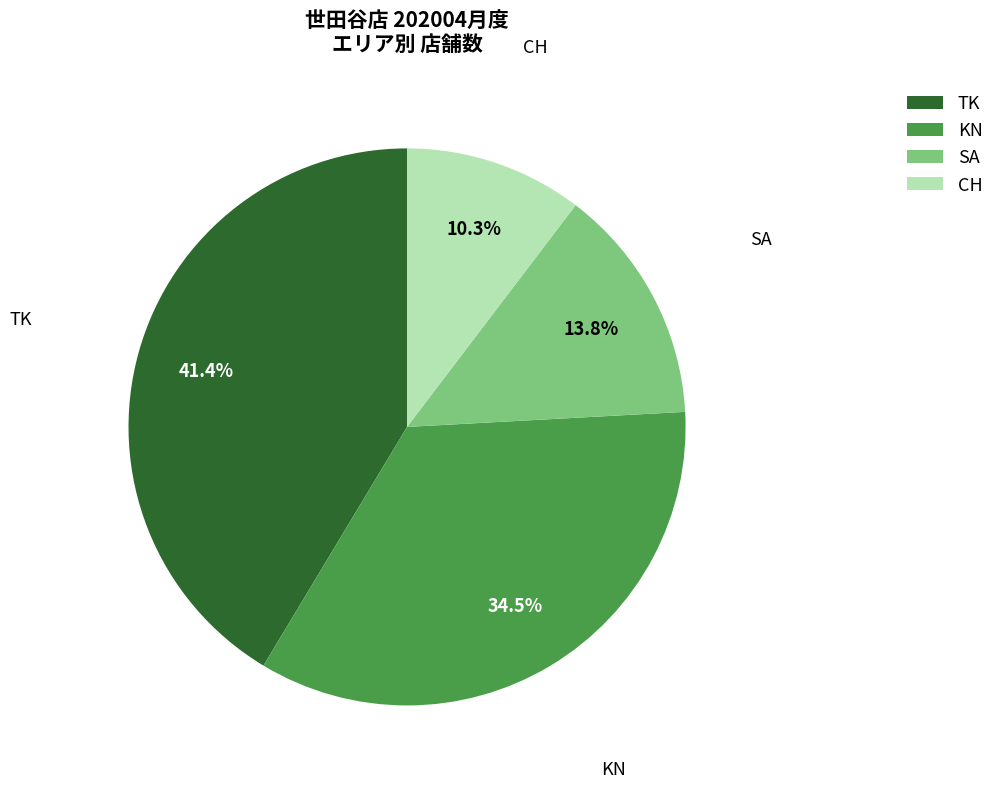

To the nearest percent, what is the difference between the largest and smallest slice percentages?

31%